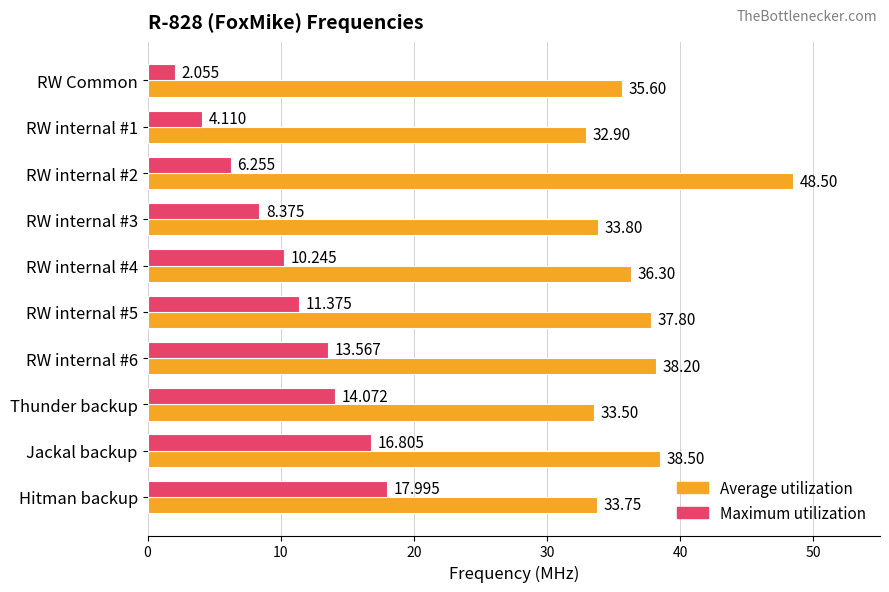

What are all the series names shown in the legend?

Average utilization, Maximum utilization